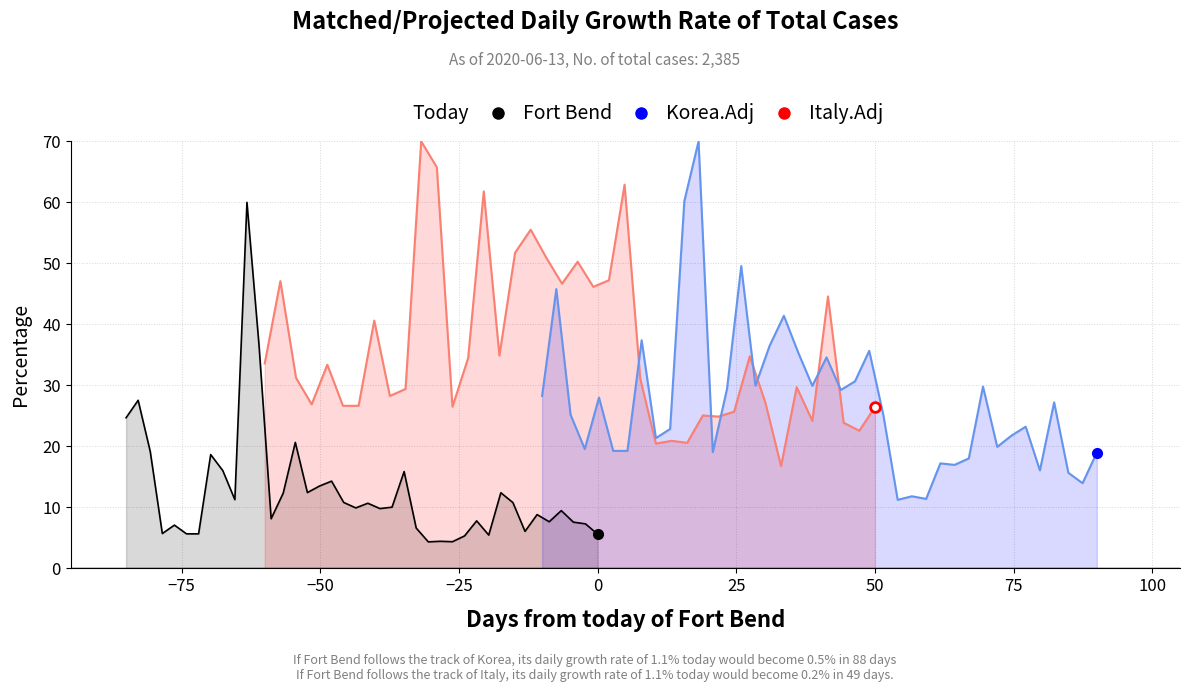

True or false: Korea.Adj and Fort Bend intersect in this chart.

False